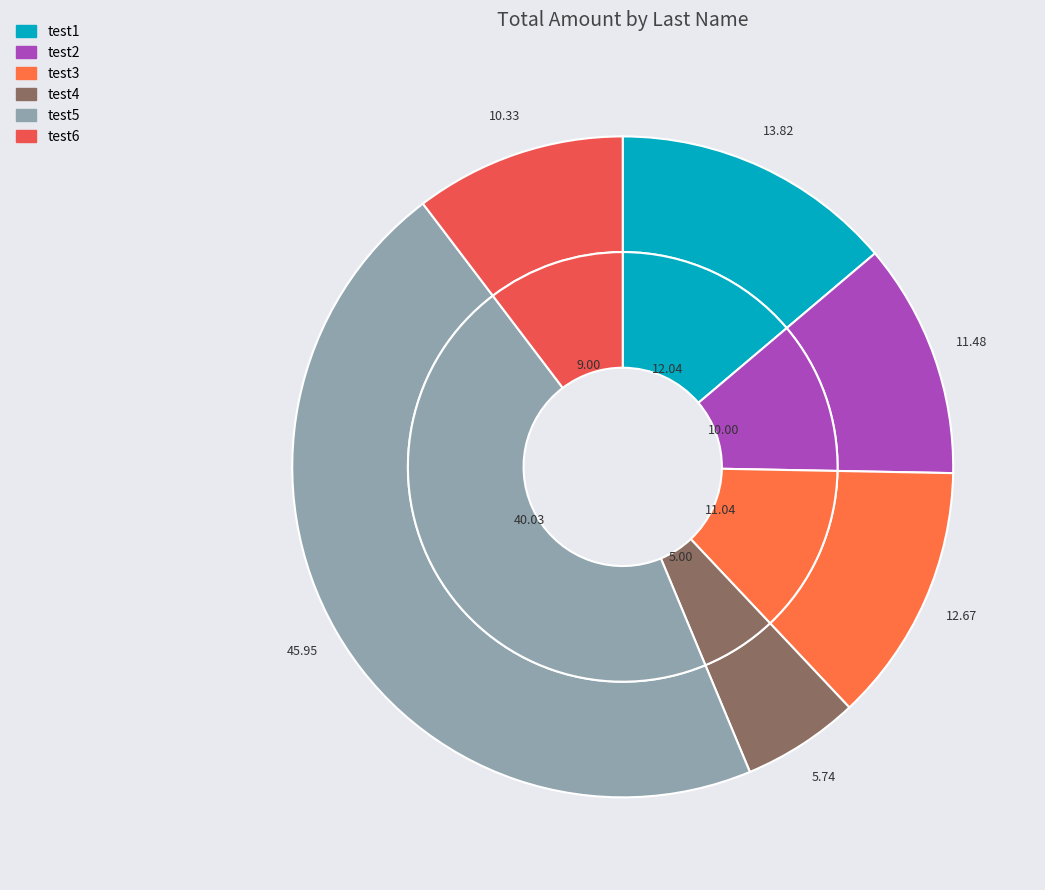

Count the number of slices in the pie.

6